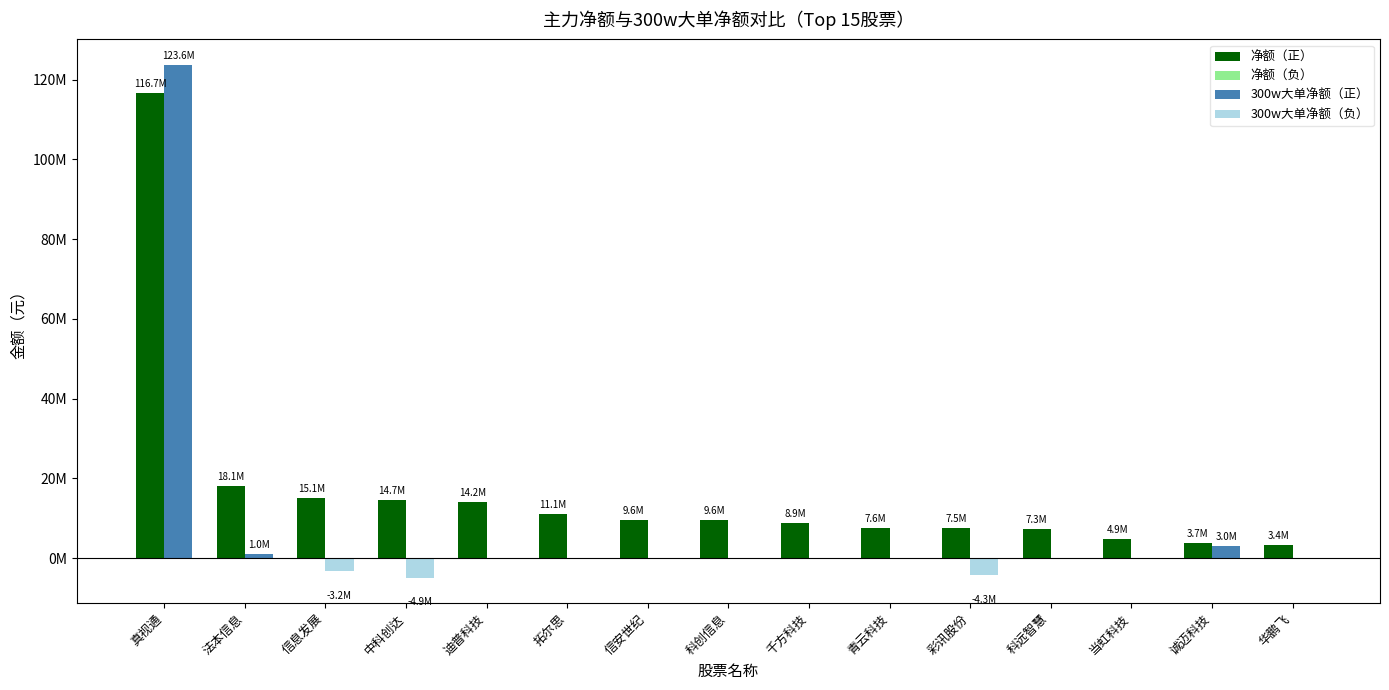

Is the value of 300w大单净额 at 拓尔思 greater than the value of 净额 at 当虹科技?

No